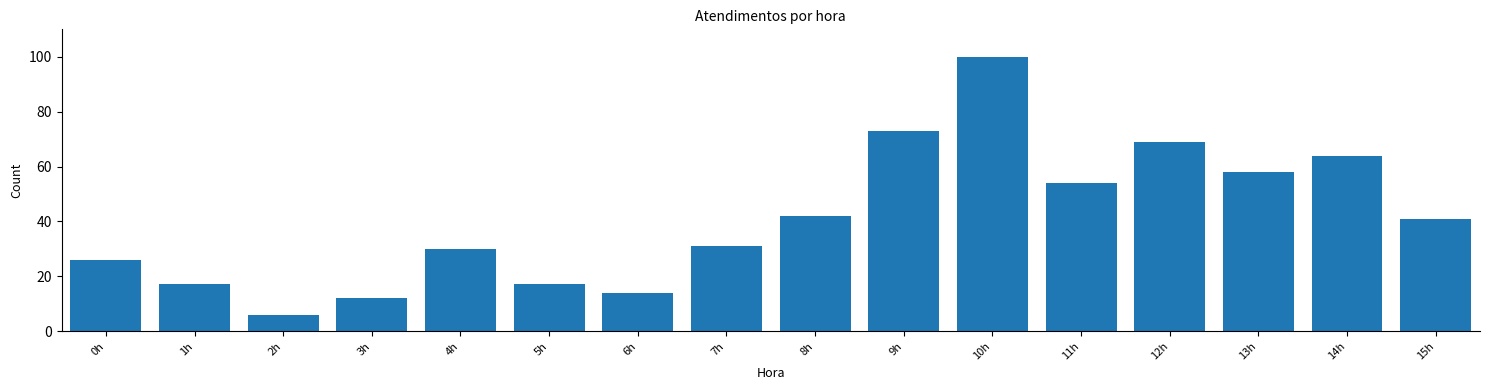

Reading left to right, transcribe all the data shown in this chart.

0h=26	1h=17	2h=6	3h=12	4h=30	5h=17	6h=14	7h=31	8h=42	9h=73	10h=100	11h=54	12h=69	13h=58	14h=64	15h=41